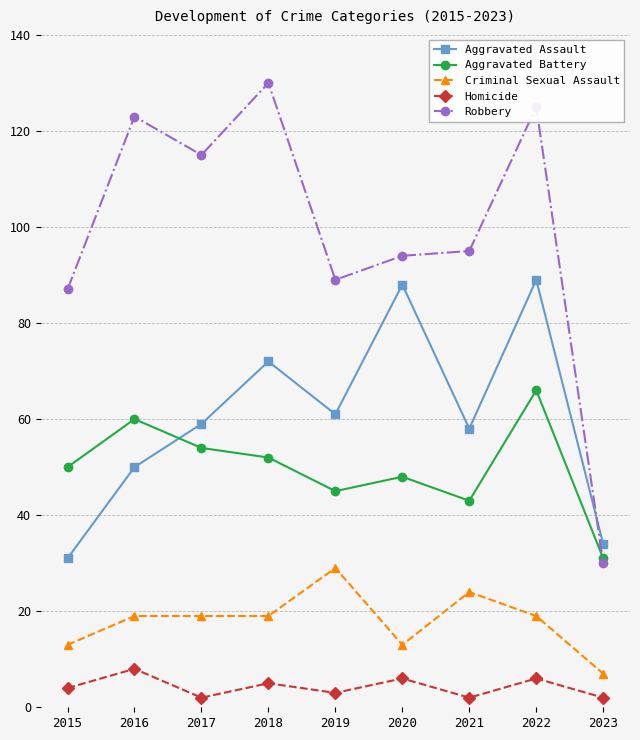

Is the value of Aggravated Battery at 2015 greater than the value of Robbery at 2023?

Yes